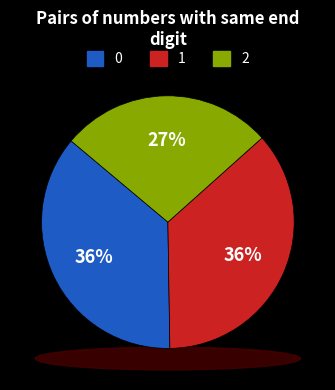

What percentage is the 1 slice, to the nearest percent?

36%